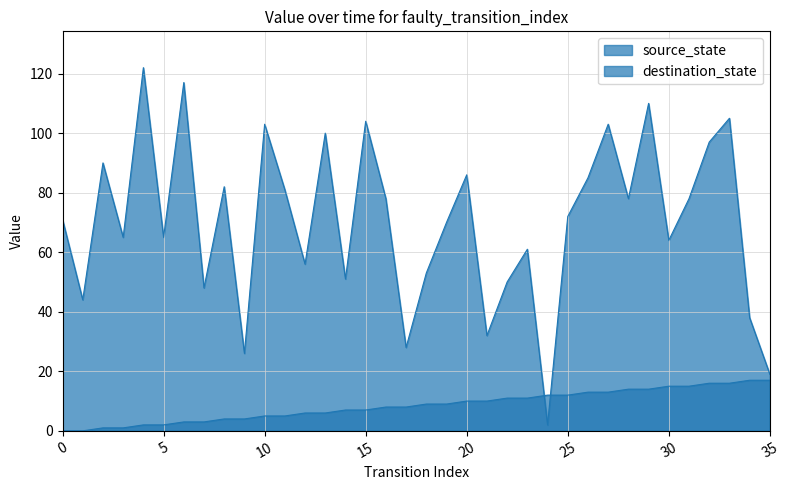

True or false: destination_state has a value of 108 at 8.

False